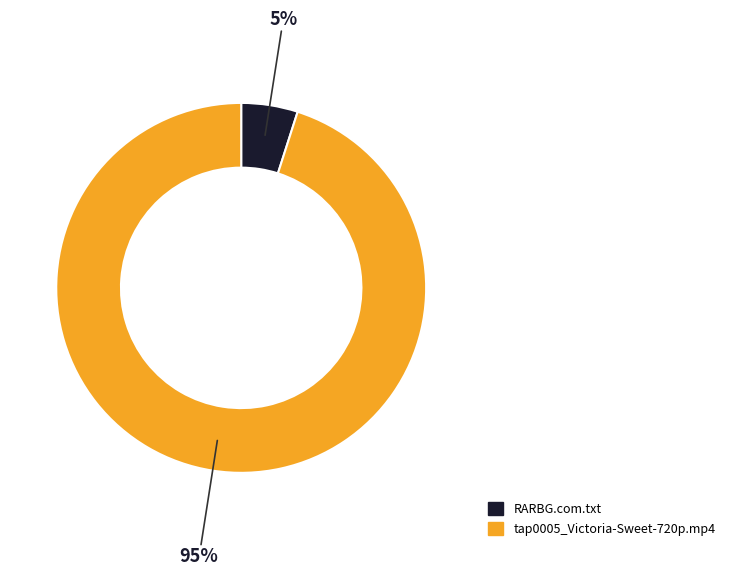

Which slice is the smallest?

RARBG.com.txt